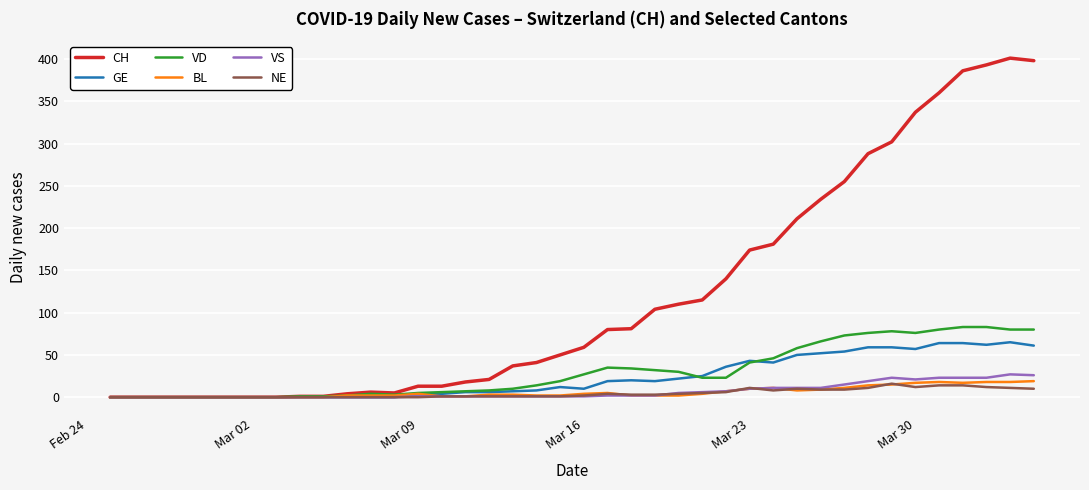

What is the difference between the second highest and second lowest values in the VS series?

26